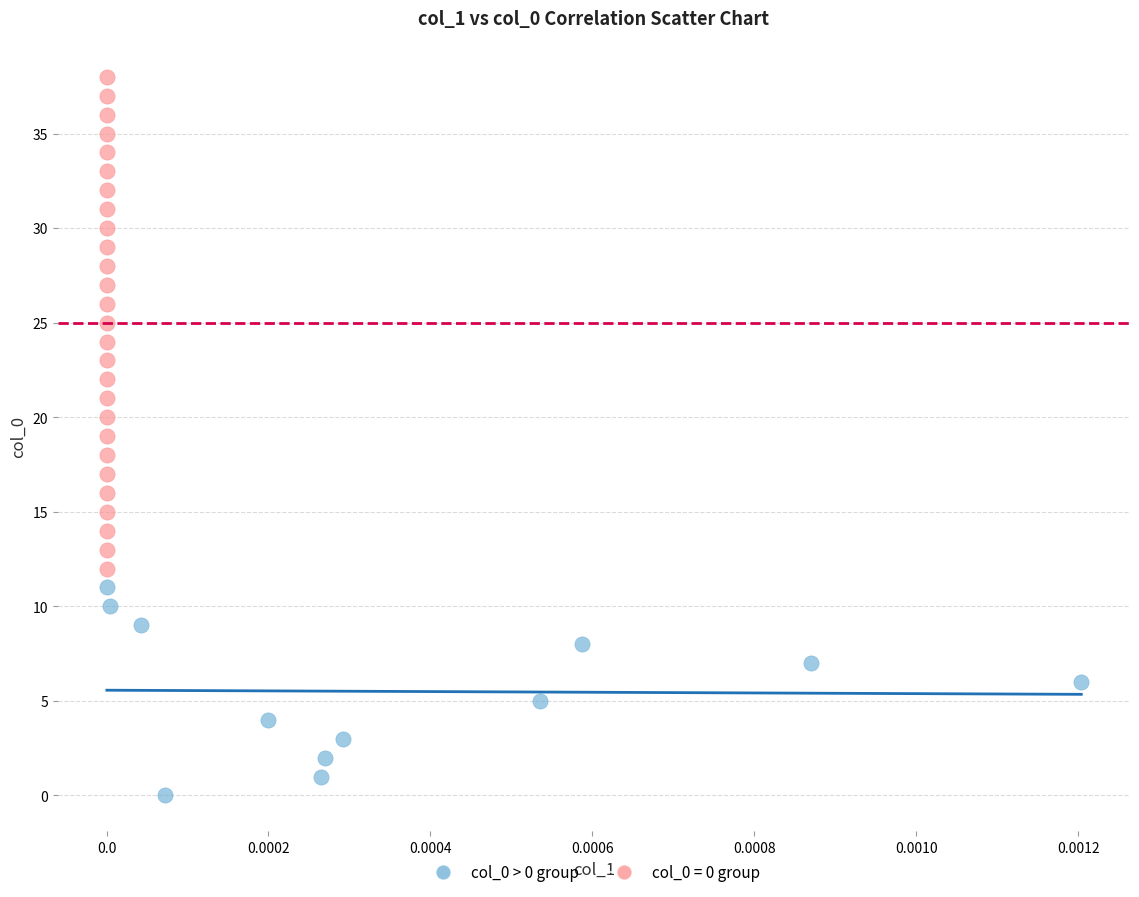

Which series reaches the minimum Y coordinate?

col_0 > 0 group